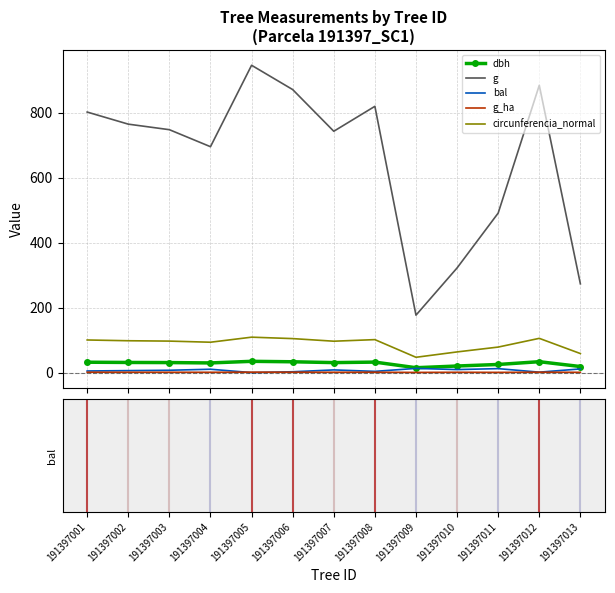

What are all the series names shown in the legend?

dbh, g, bal, g_ha, circunferencia_normal